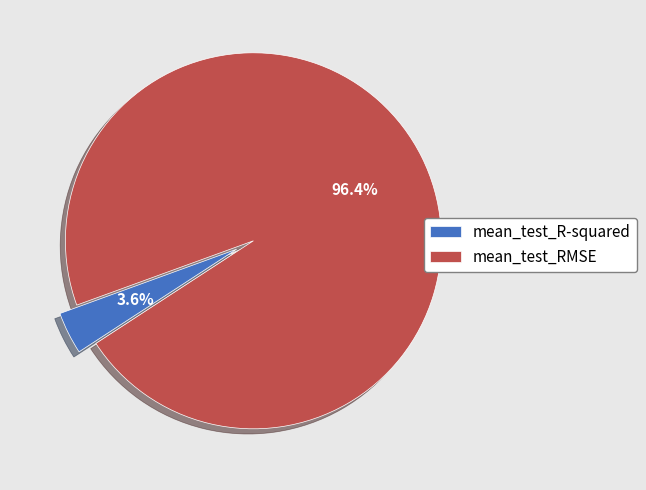

Which category has the biggest portion of the pie?

mean_test_RMSE